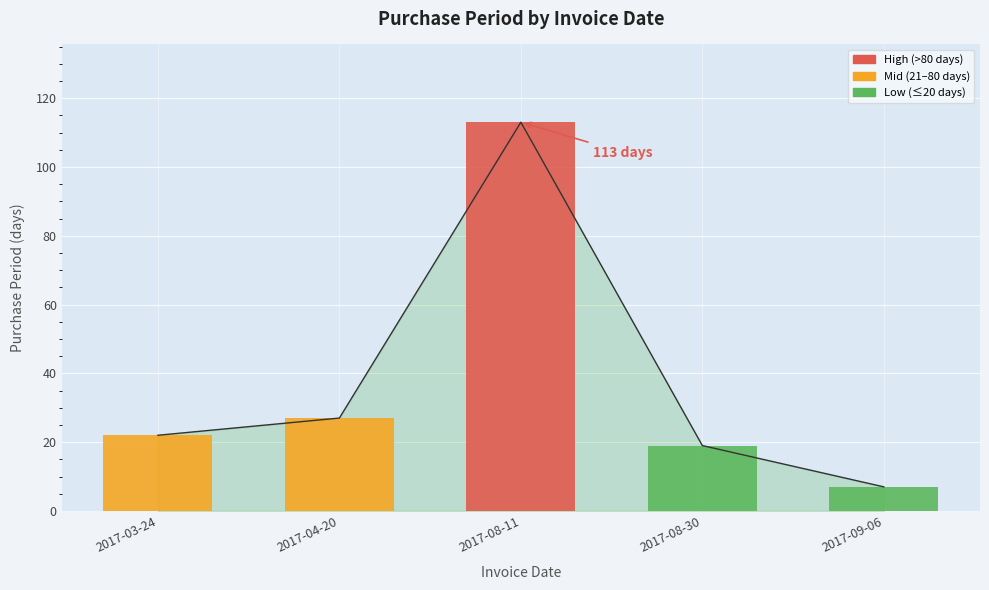

What is the ratio of the value at 2017-09-06 to the value at 2017-08-30?

0.4